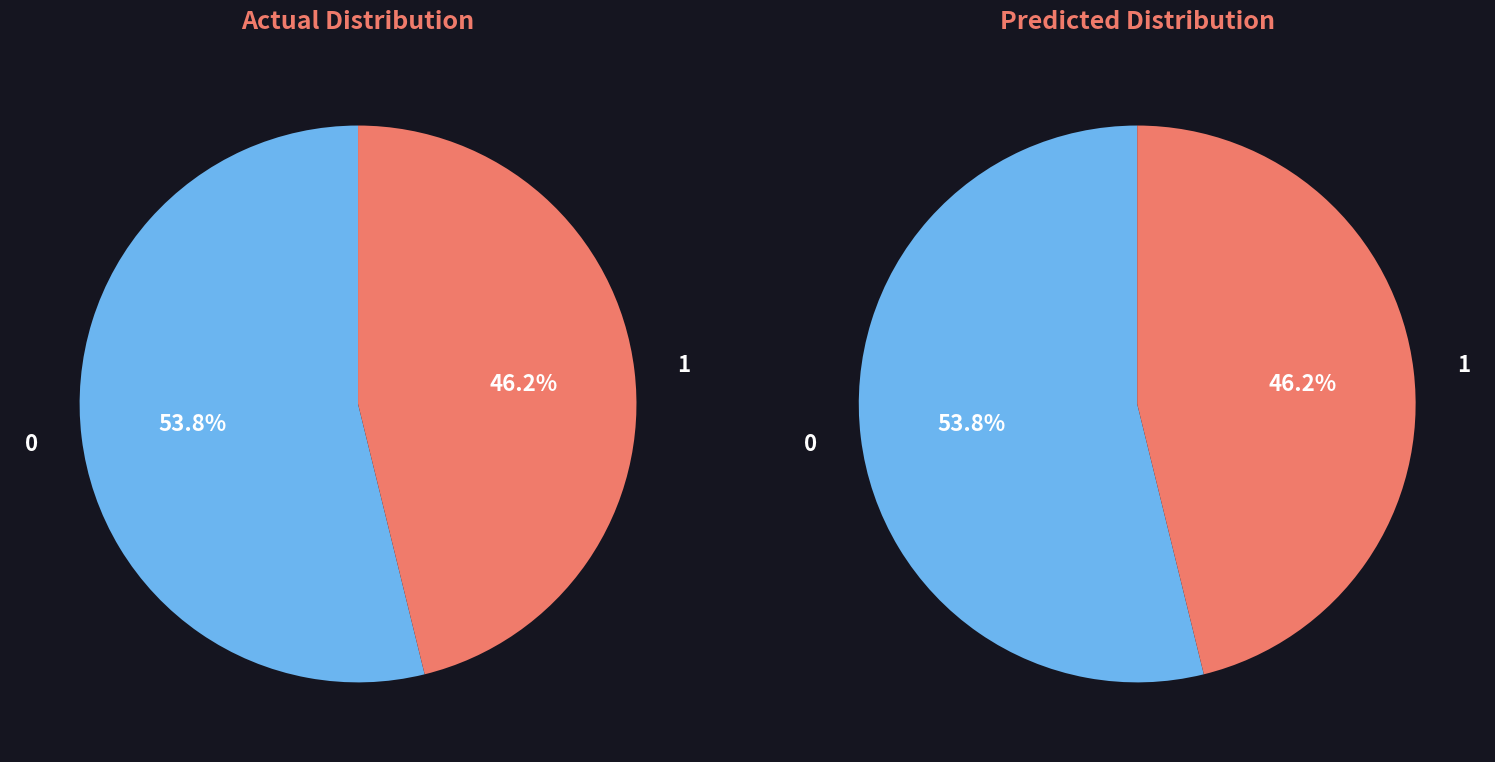

Which has a higher value, True or False?

False